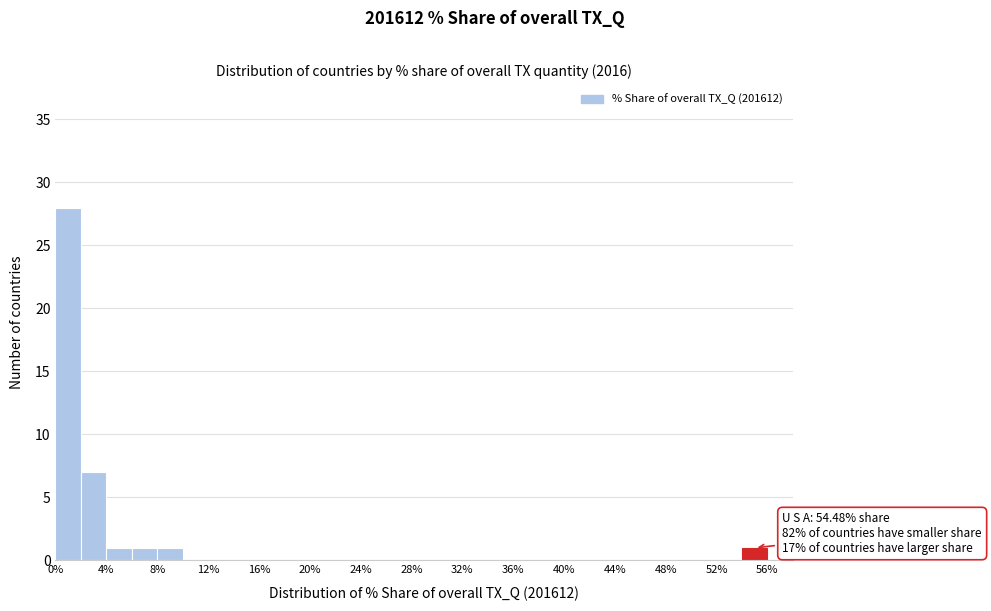

Over which range of the x-axis is the bar tallest?

0 to 2